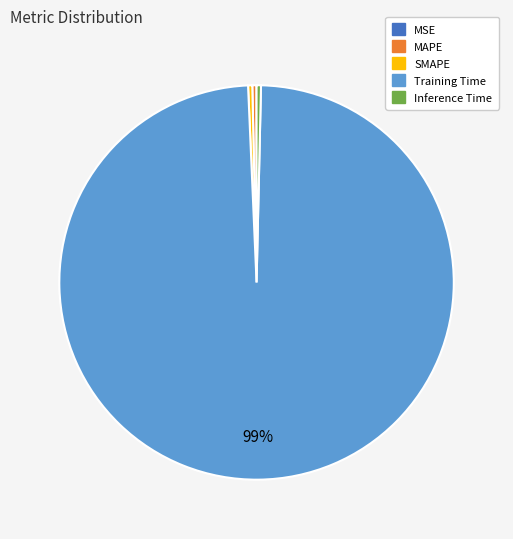

Which slice is the largest?

Training Time